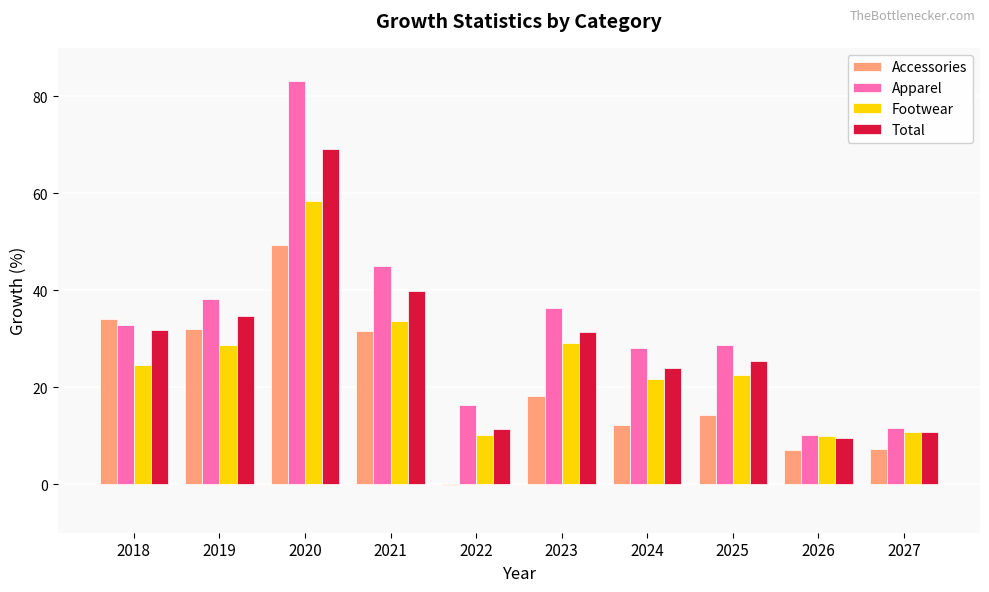

Is it true that Apparel equals 11.6 at 2027?

True